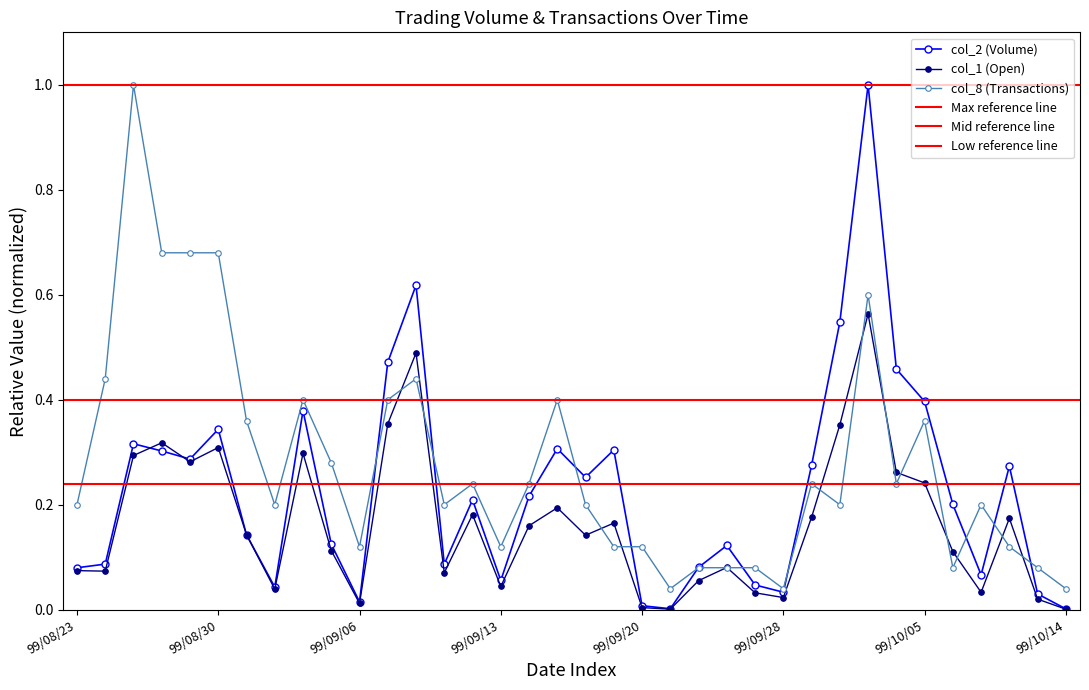

How many distinct data groups are displayed?

3